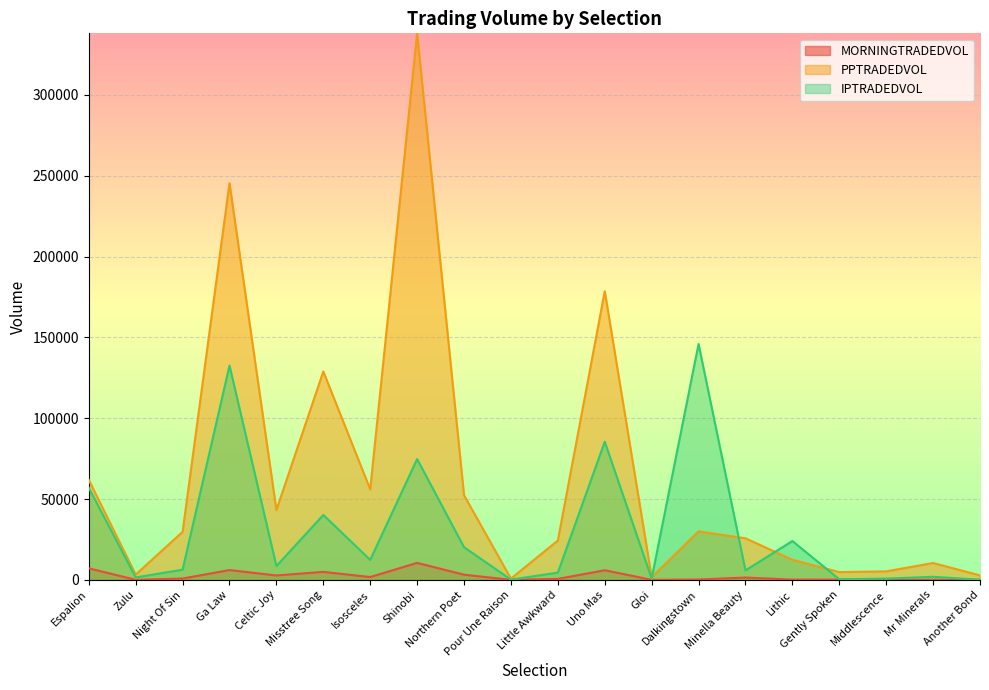

Where does the MORNINGTRADEDVOL series first go above 802?

Espalion